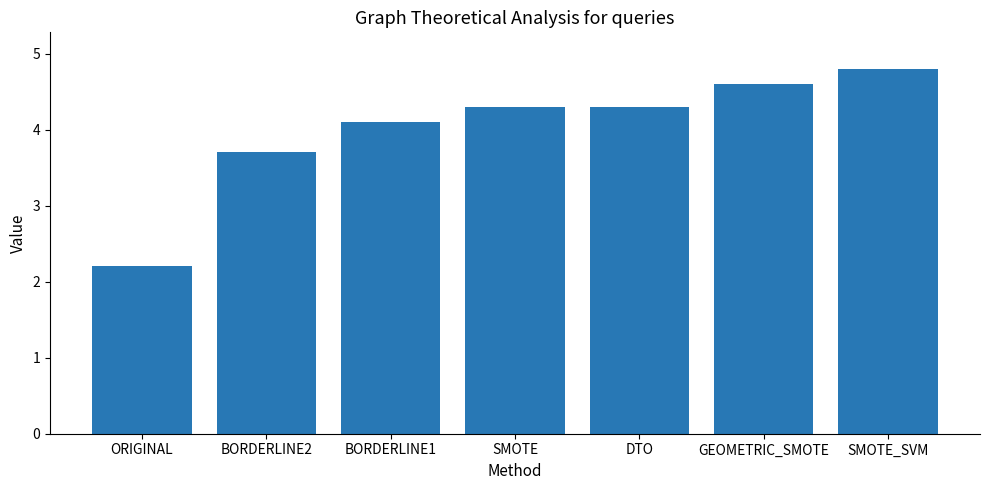

What is the ratio of the value at DTO to the value at ORIGINAL?

2.0